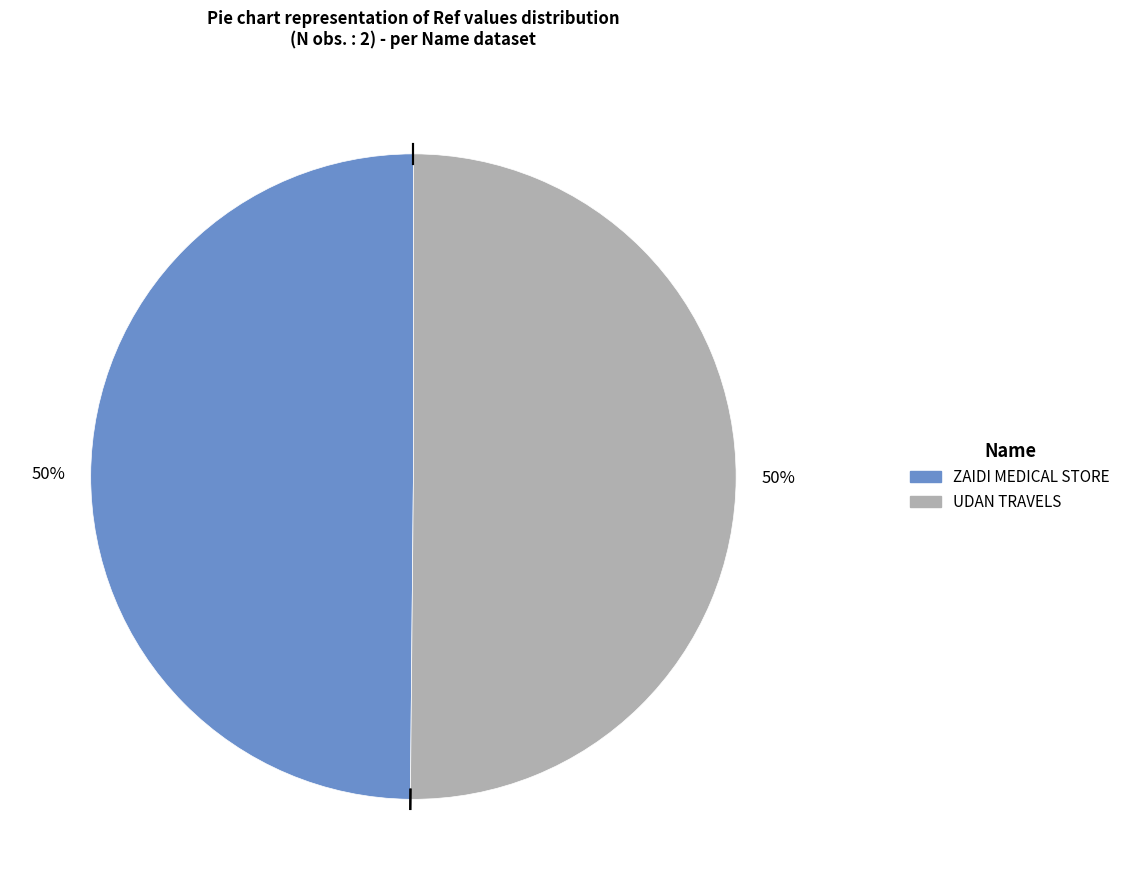

To the nearest percent, what is the combined percentage of ZAIDI MEDICAL STORE and UDAN TRAVELS?

100%